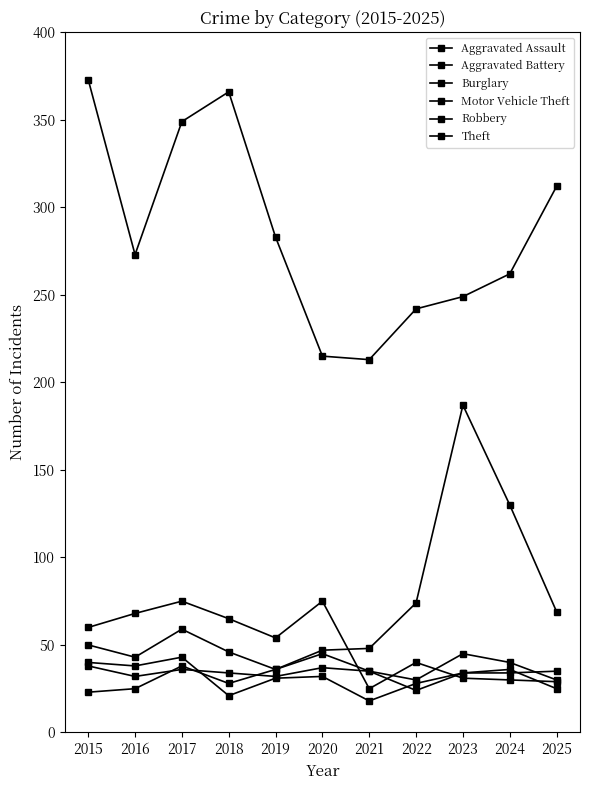

How many distinct data groups are displayed?

6